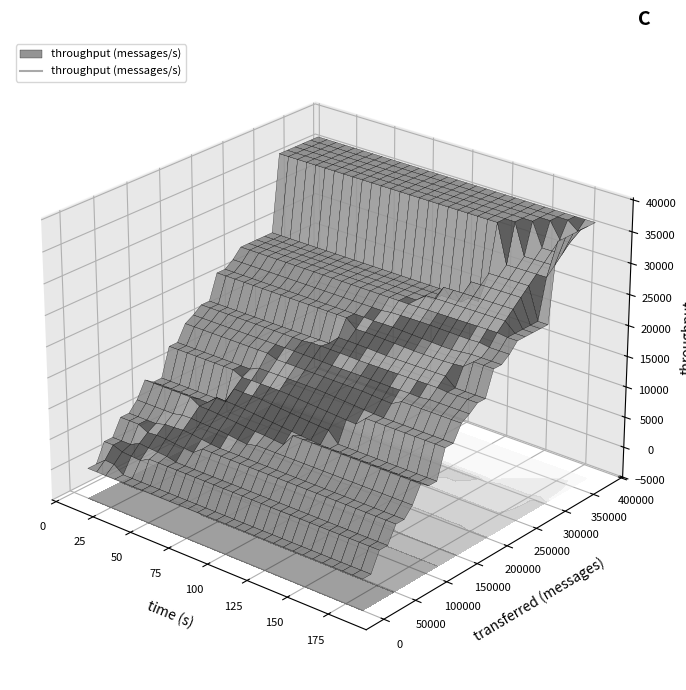

At which category is the sum across all series the highest?

17